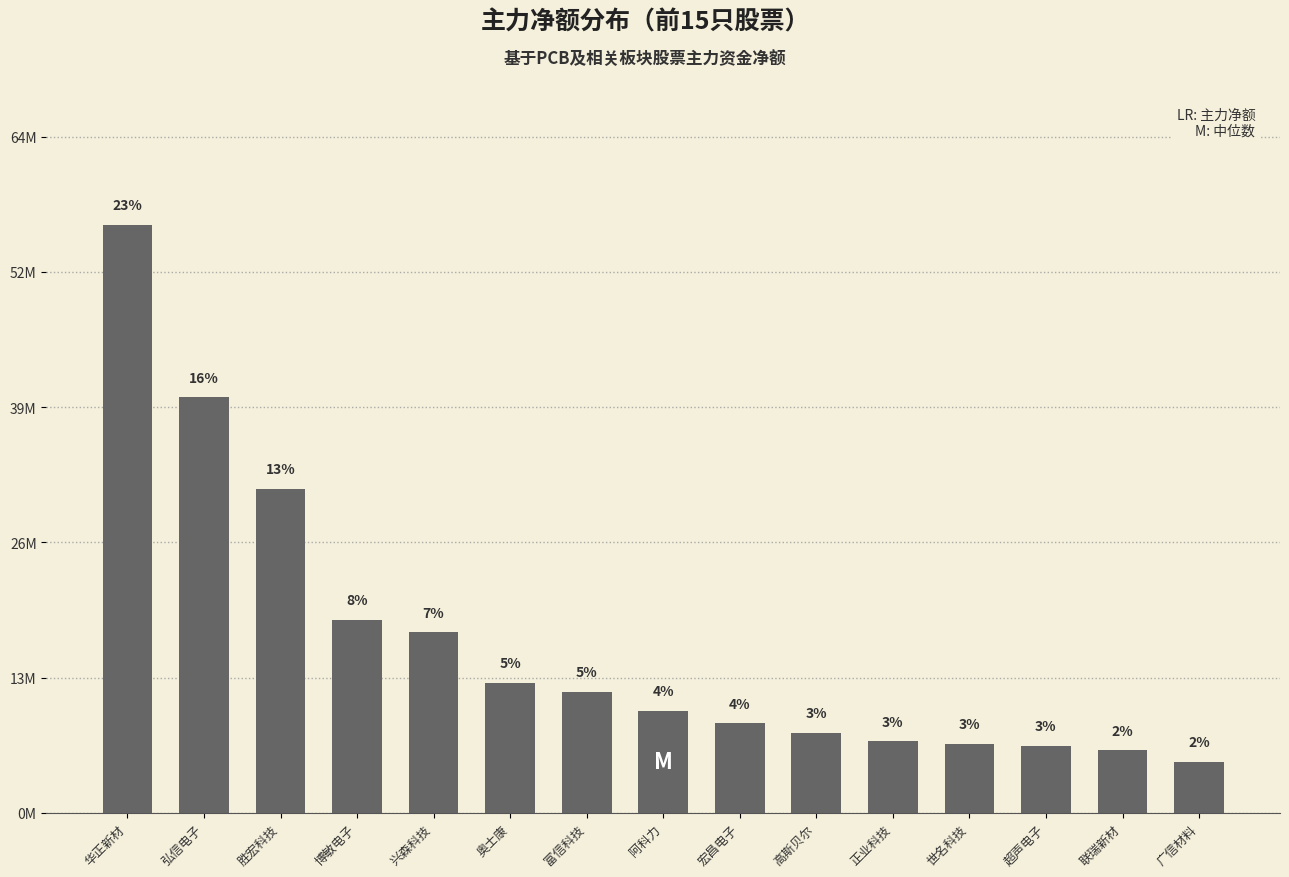

What is the difference between the maximum and minimum values?

51199861